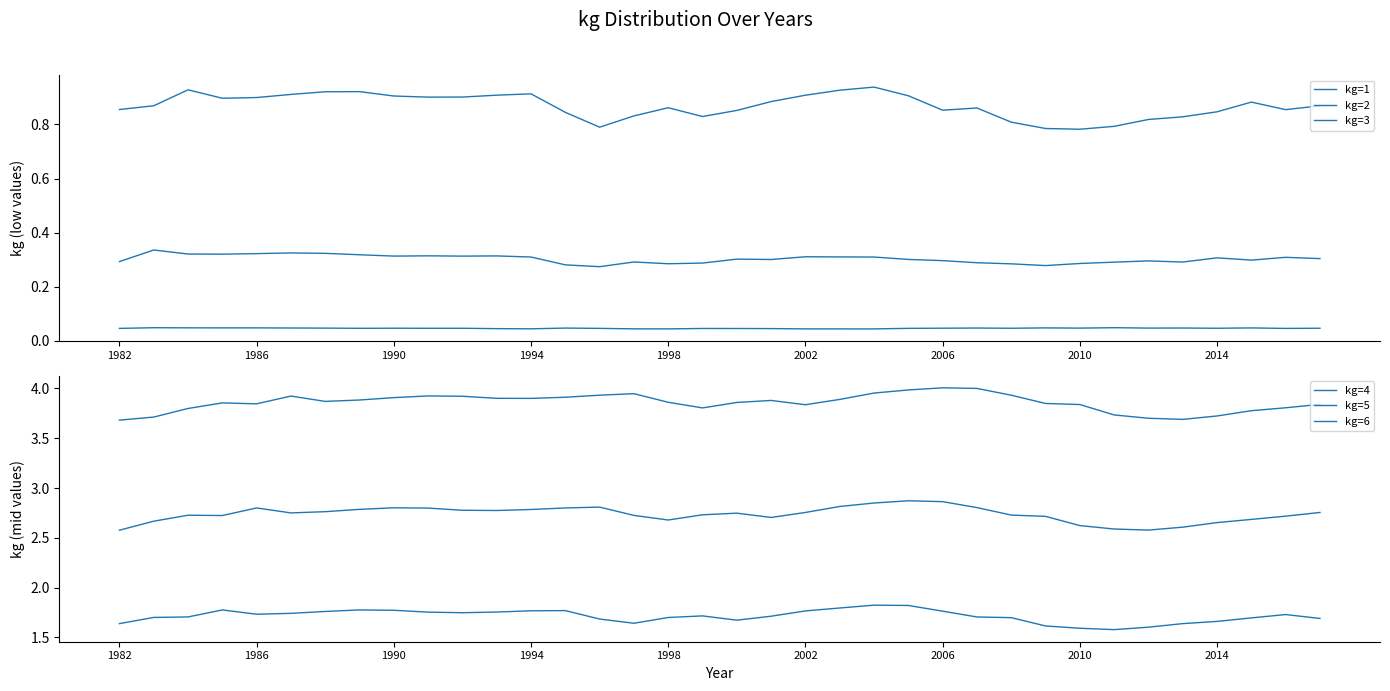

The value of kg=5 at 17 is 2.7. True or false?

True